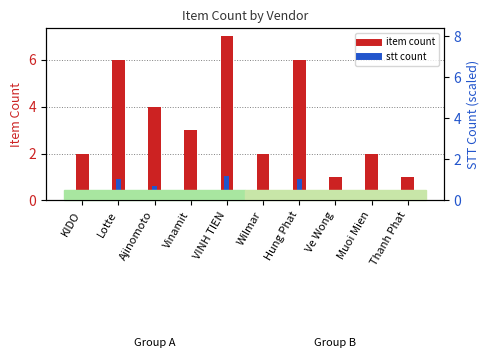

Where is stt count nearest to the value 0?

Ve Wong